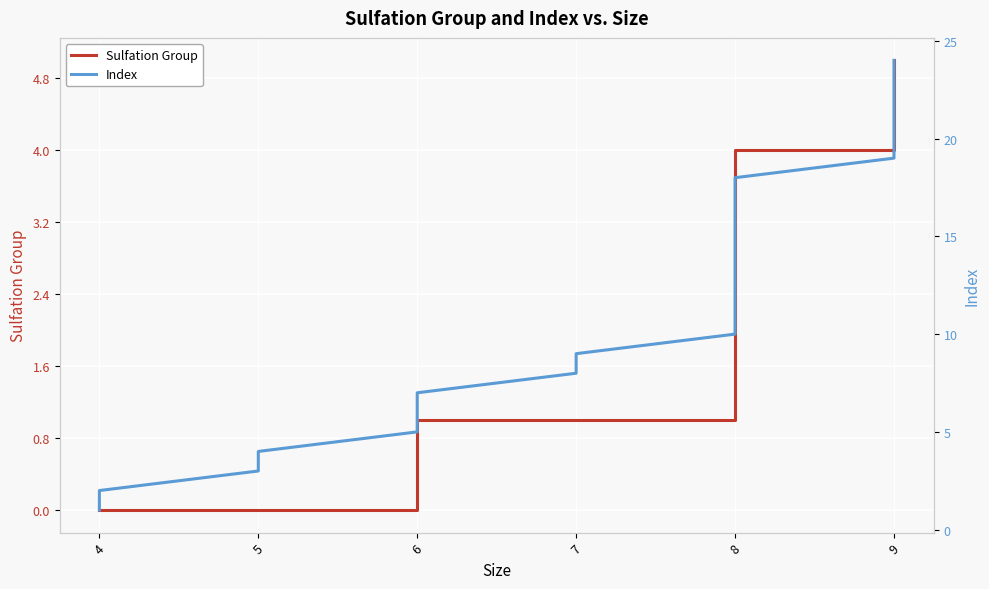

What is the average value of the Sulfation Group series?

2